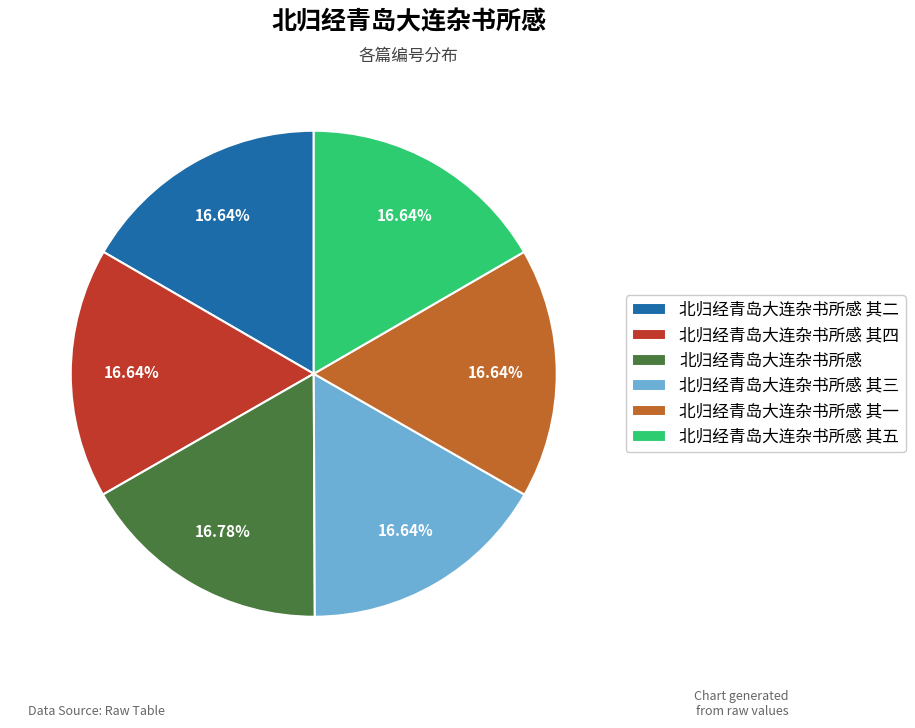

To the nearest percent, what percentage of the pie is 北归经青岛大连杂书所感 其四?

17%